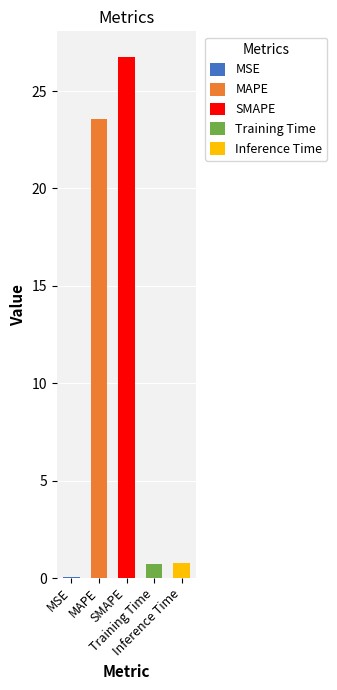

What is the label of the 2nd bar from the left?

MAPE